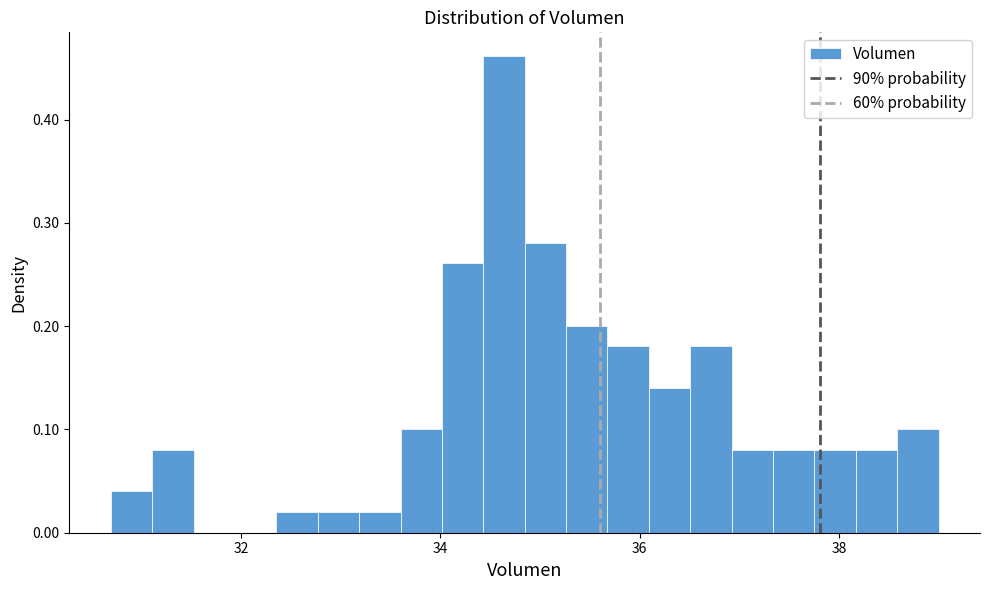

Read against the x-axis, roughly where is the centre of the tallest bar?

34.6